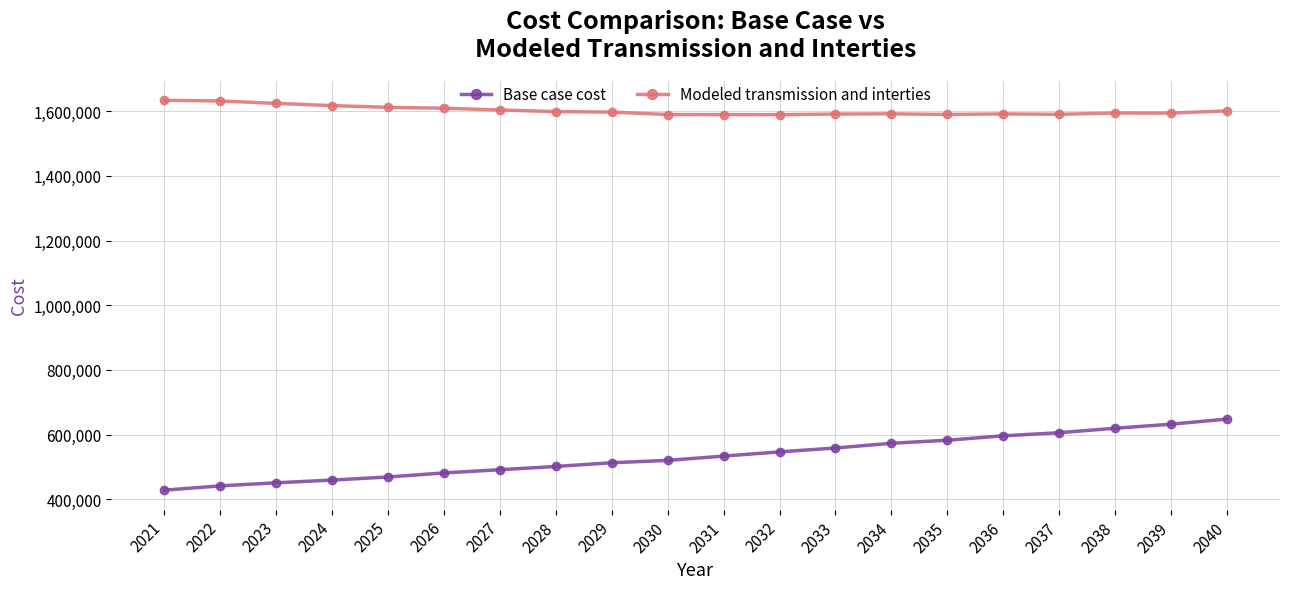

Is the value of Modeled transmission and interties at 2035 greater than the value of Base case cost at 2035?

Yes